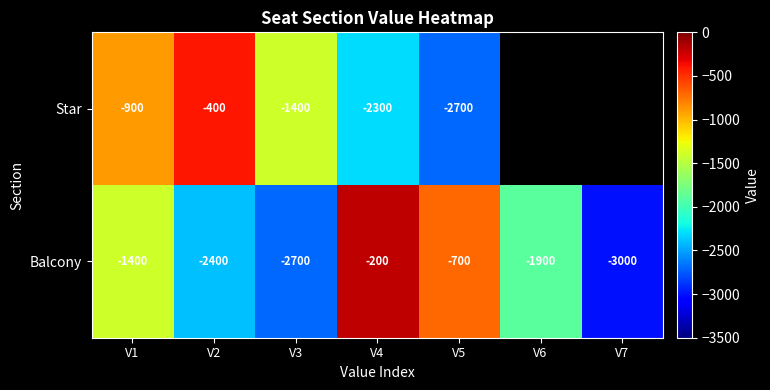

Between V3 and V4, which series saw the biggest shift?

Balcony